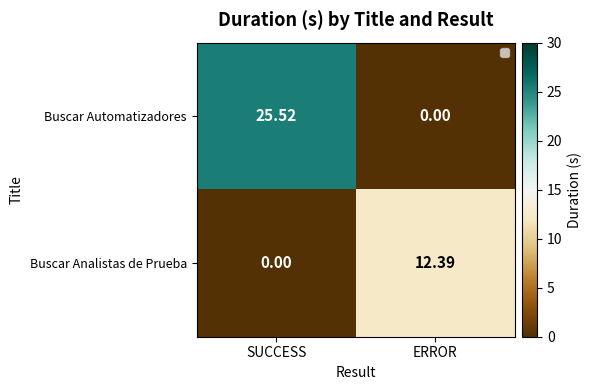

How many data points does each series have?

2